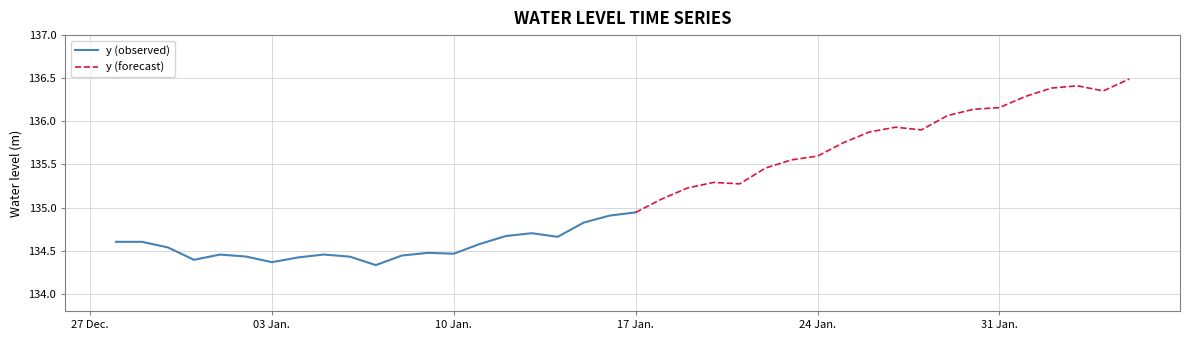

Where is the first local minimum?

3